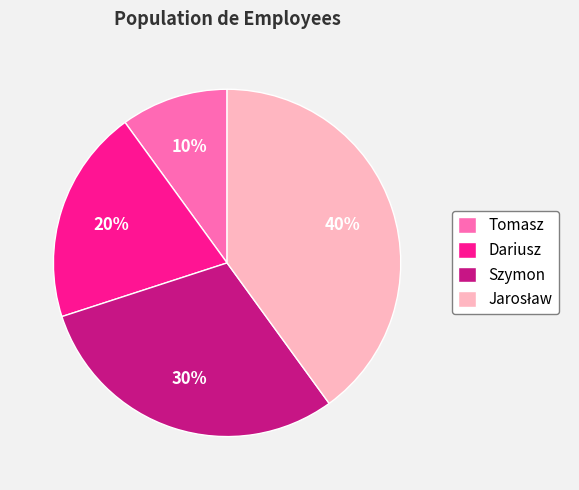

True or false: Dariusz accounts for 20% of the total.

True